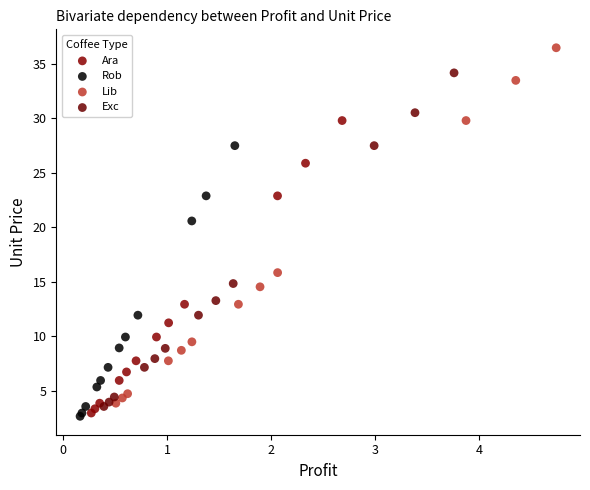

Which series contains the highest Y value?

Lib